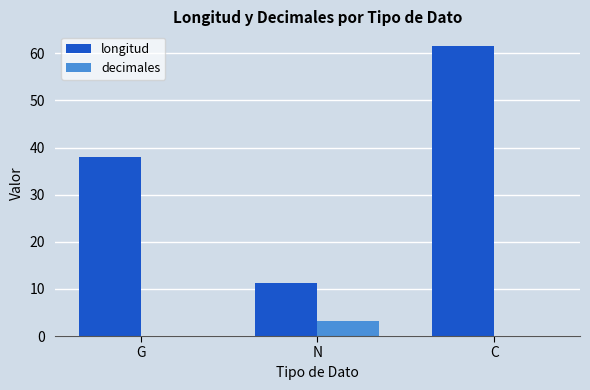

True or false: longitud has a value of 11.2 at N.

True